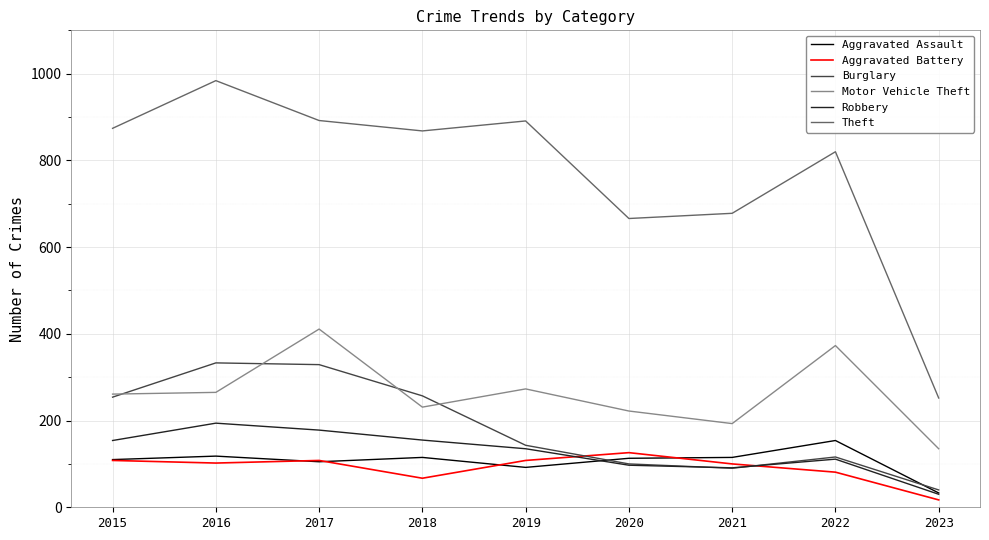

What is the lowest value of the Theft series?

252